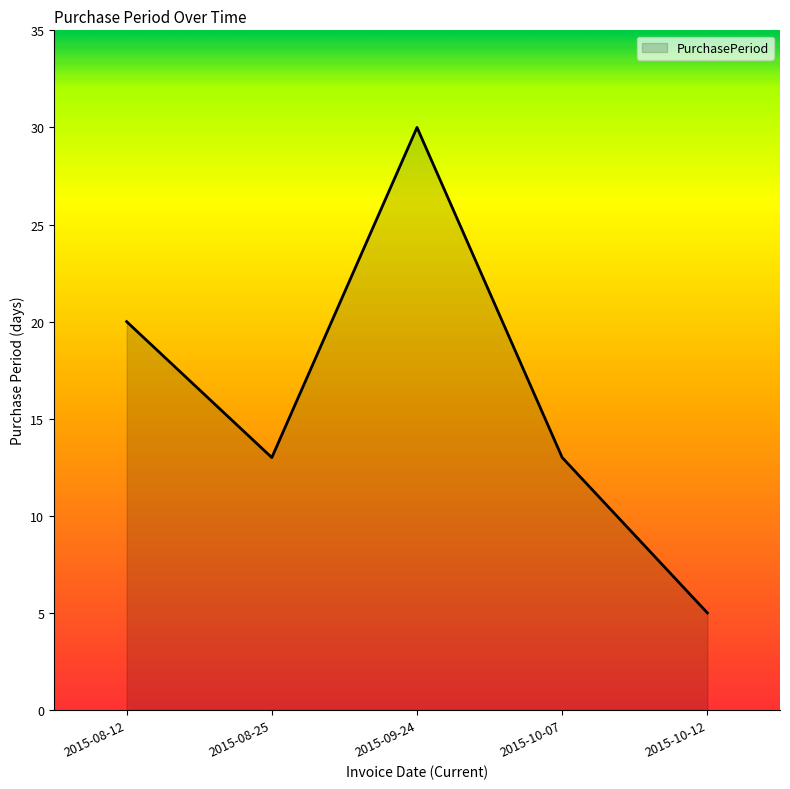

Reading left to right, transcribe all the data shown in this chart.

20	13	30	13	5